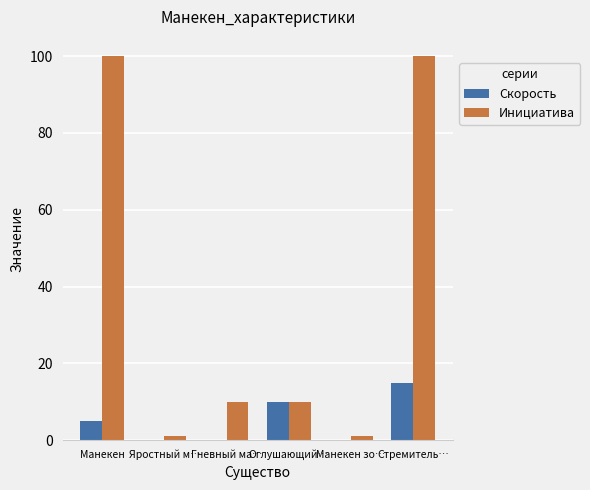

The value of Скорость at Гневный ма… is 9. True or false?

False